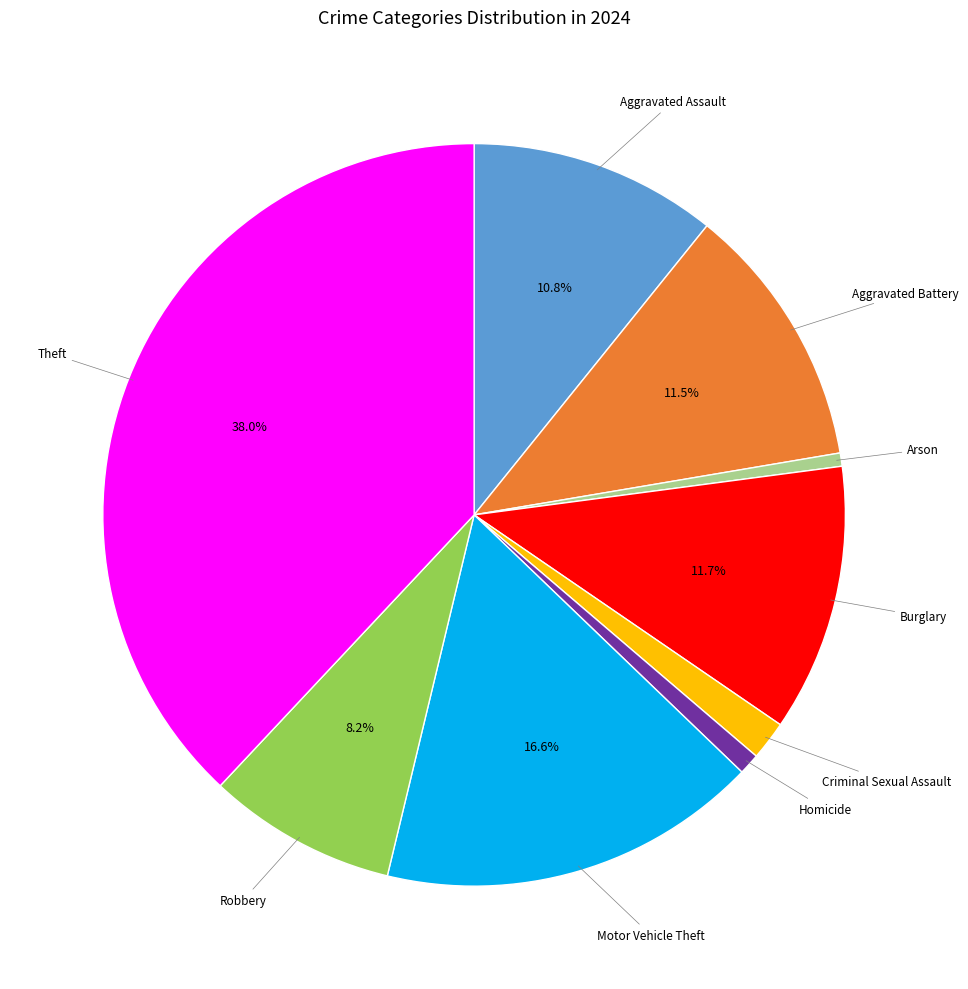

Is there any slice that represents more than half of the pie?

No